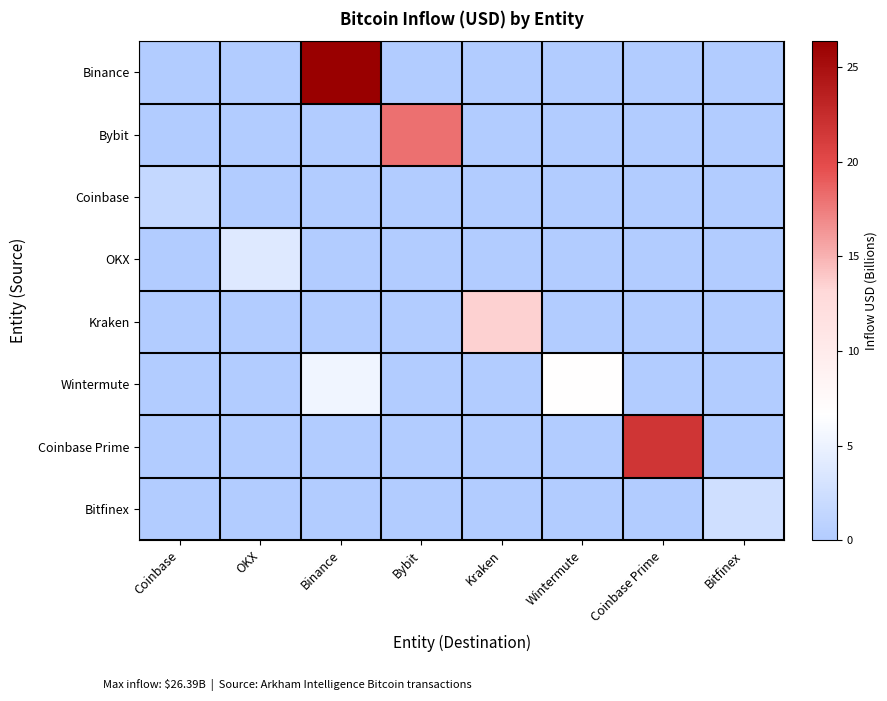

Reading left to right, transcribe all the data shown in this chart.

Binance: Coinbase=0.0	OKX=0.0	Binance=26.4	Bybit=0.0	Kraken=0.0	Wintermute=0.0	Coinbase Prime=0.0	Bitfinex=0.0
Bybit: Coinbase=0.0	OKX=0.0	Binance=0.0	Bybit=18.1	Kraken=0.0	Wintermute=0.0	Coinbase Prime=0.0	Bitfinex=0.0
Coinbase: Coinbase=1.6	OKX=0.0	Binance=0.0	Bybit=0.0	Kraken=0.0	Wintermute=0.0	Coinbase Prime=0.0	Bitfinex=0.0
OKX: Coinbase=0.0	OKX=3.8	Binance=0.0	Bybit=0.0	Kraken=0.0	Wintermute=0.0	Coinbase Prime=0.0	Bitfinex=0.0
Kraken: Coinbase=0.0	OKX=0.0	Binance=0.0	Bybit=0.0	Kraken=13.6	Wintermute=0.0	Coinbase Prime=0.0	Bitfinex=0.0
Wintermute: Coinbase=0.0	OKX=0.0	Binance=5.5	Bybit=0.0	Kraken=0.0	Wintermute=6.6	Coinbase Prime=0.0	Bitfinex=0.0
Coinbase Prime: Coinbase=0.0	OKX=0.0	Binance=0.0	Bybit=0.0	Kraken=0.0	Wintermute=0.0	Coinbase Prime=21.7	Bitfinex=0.0
Bitfinex: Coinbase=0.0	OKX=0.0	Binance=0.0	Bybit=0.0	Kraken=0.0	Wintermute=0.0	Coinbase Prime=0.0	Bitfinex=2.6